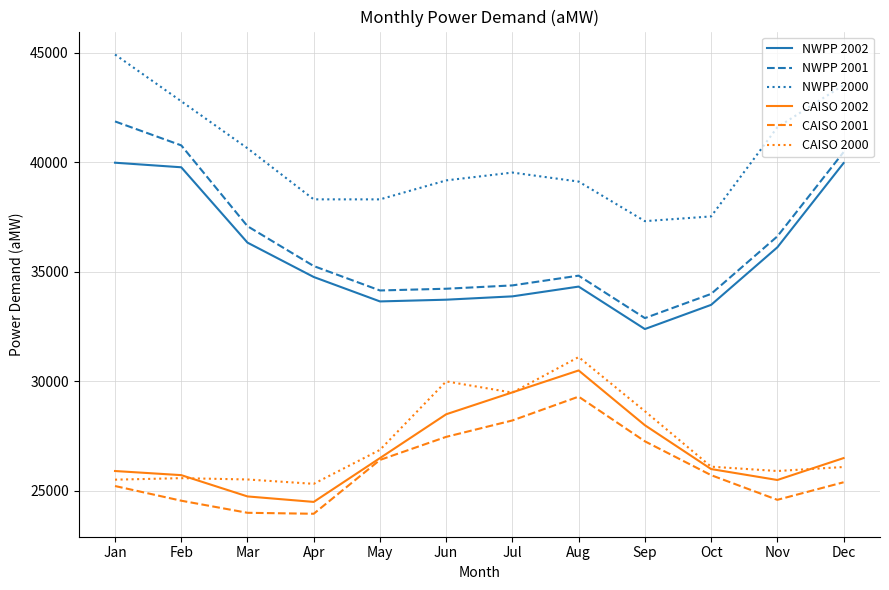

True or false: CAISO 2002 has a value of 26500.0 at May.

True